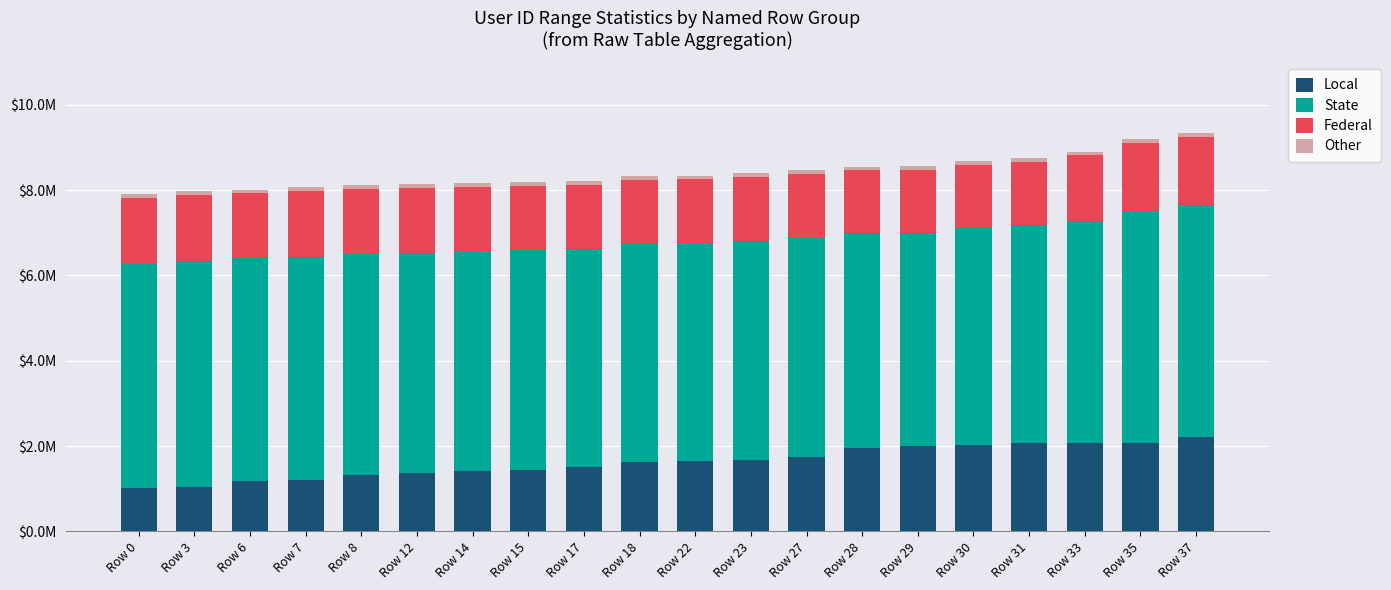

At how many categories does at least one series exceed 3468222?

20